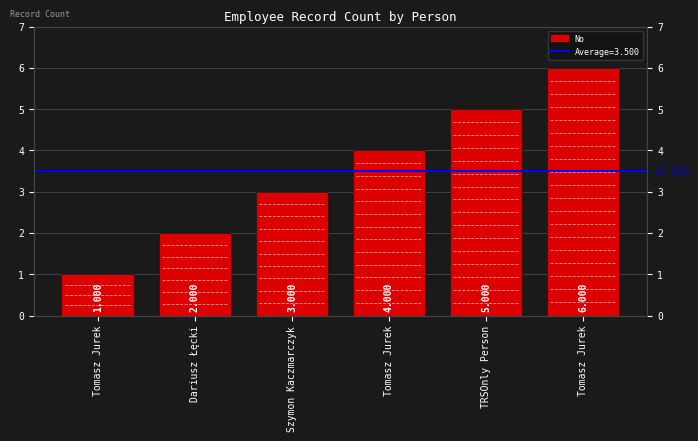

True or false: the data shows 9 at Tomasz Jurek.

False